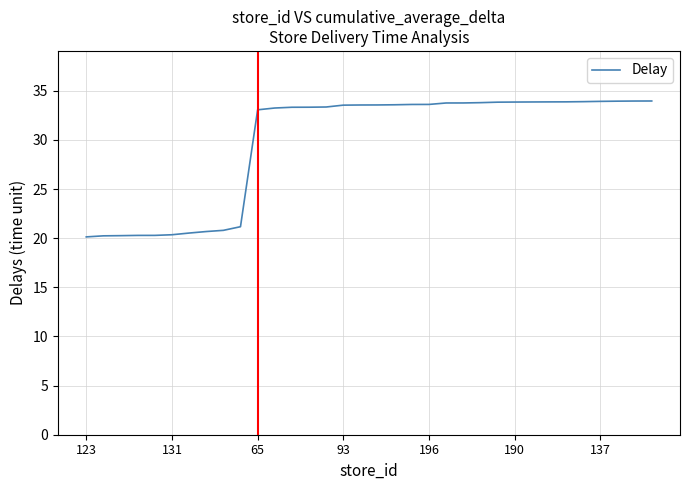

What is the maximum value shown in the chart?

34.0